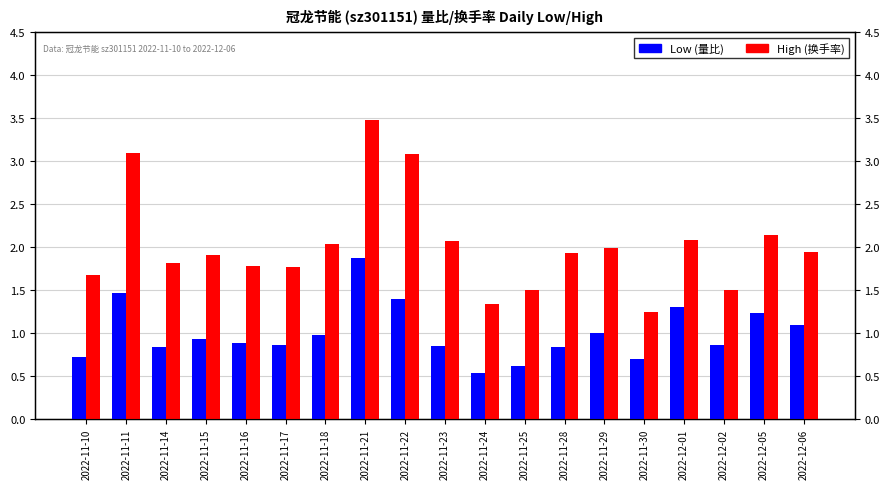

Between 2022-12-02 and 2022-11-14, which is larger?

2022-12-02